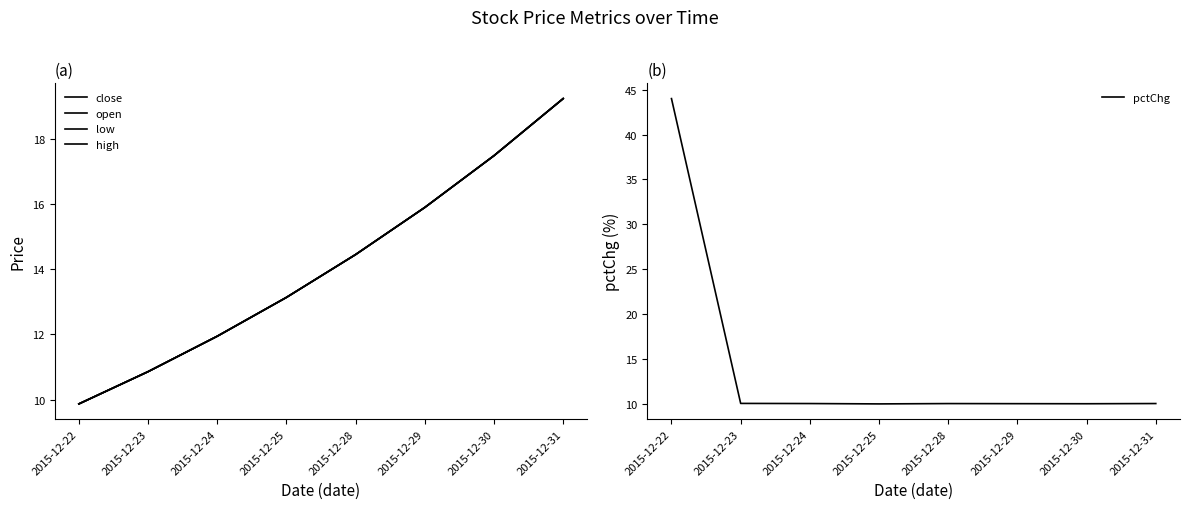

What is the average value of the low series?

14.1